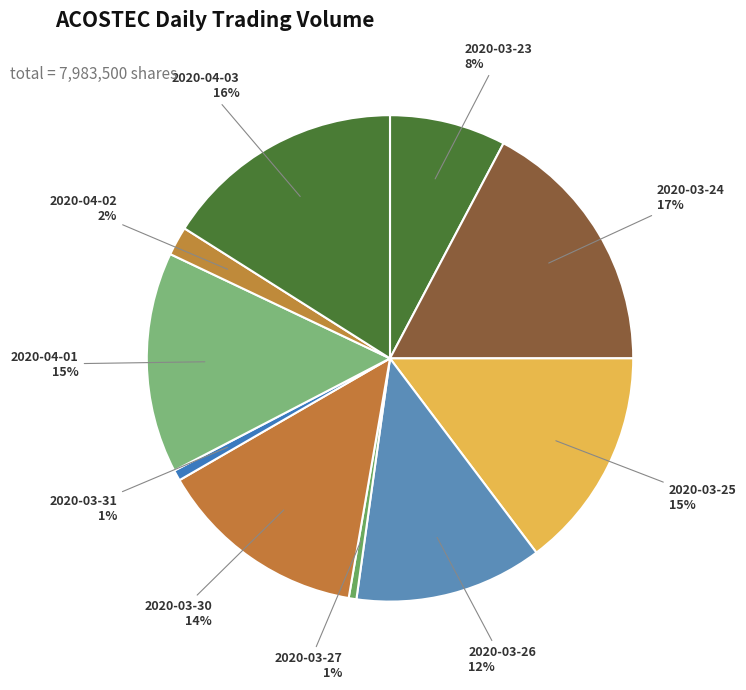

What percentage is the 2020-04-02 slice, to the nearest percent?

2%